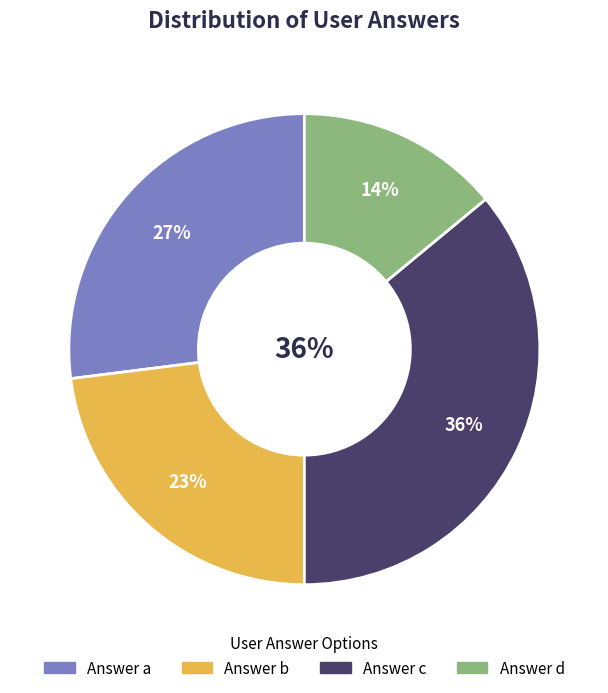

What is the total percentage of c and d?

50.0%